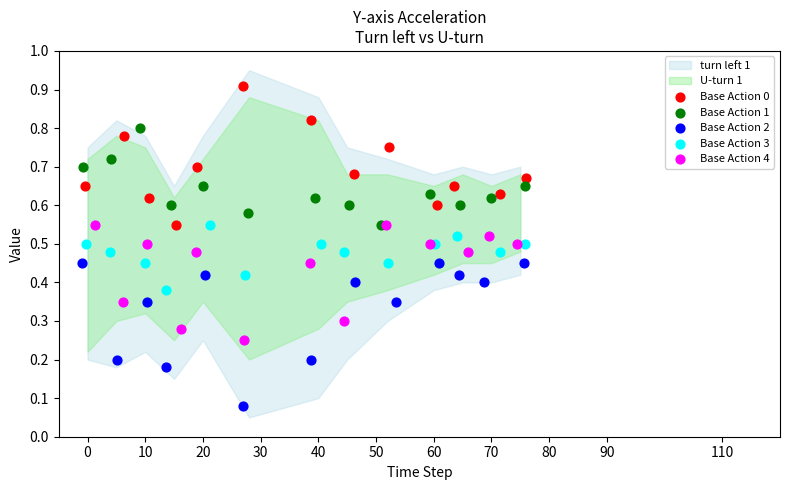

Which series contains the lowest Y value?

Base Action 2